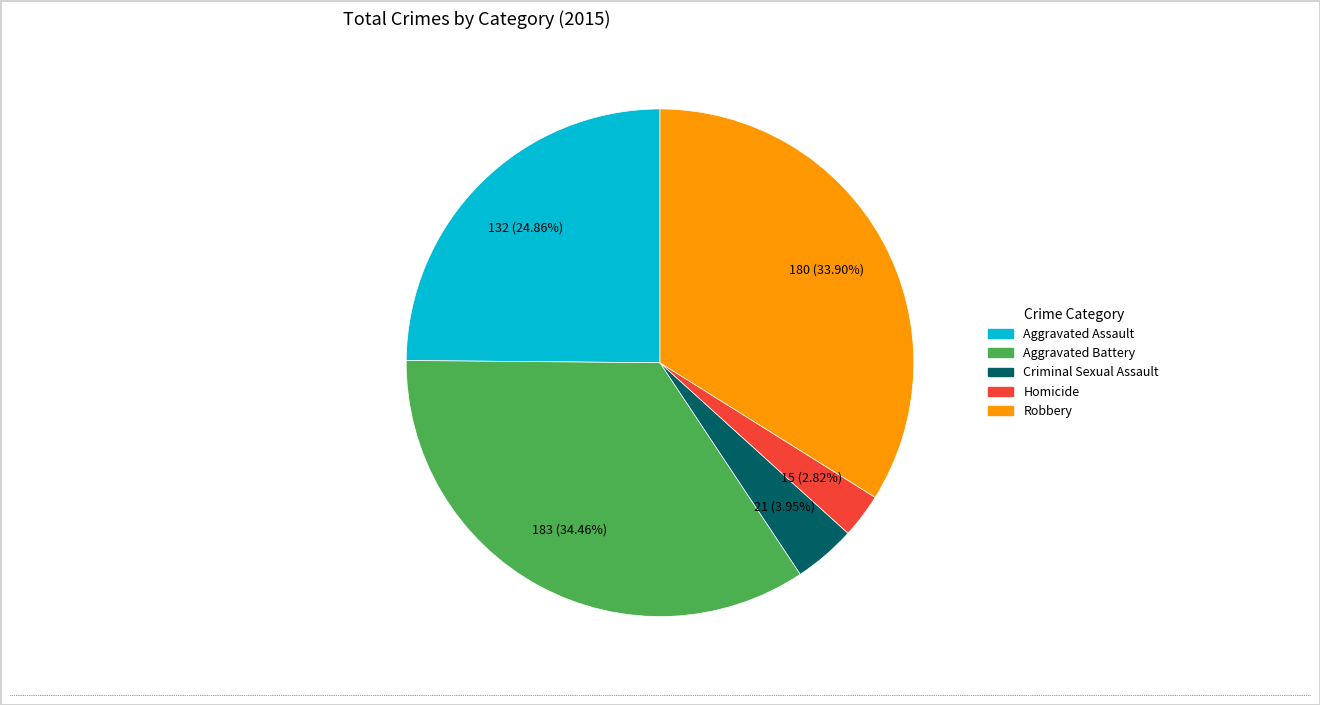

True or false: Aggravated Assault accounts for 31% of the total.

False